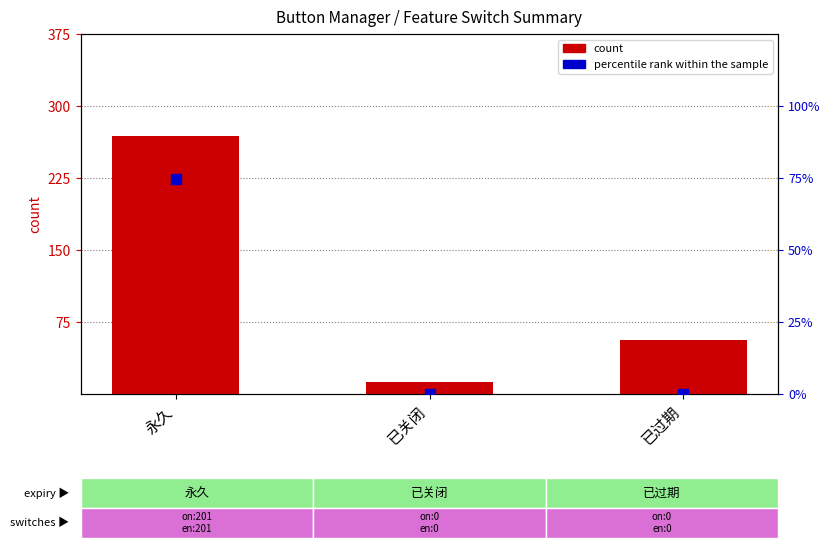

What is the total value across all series at 已过期?

56.0